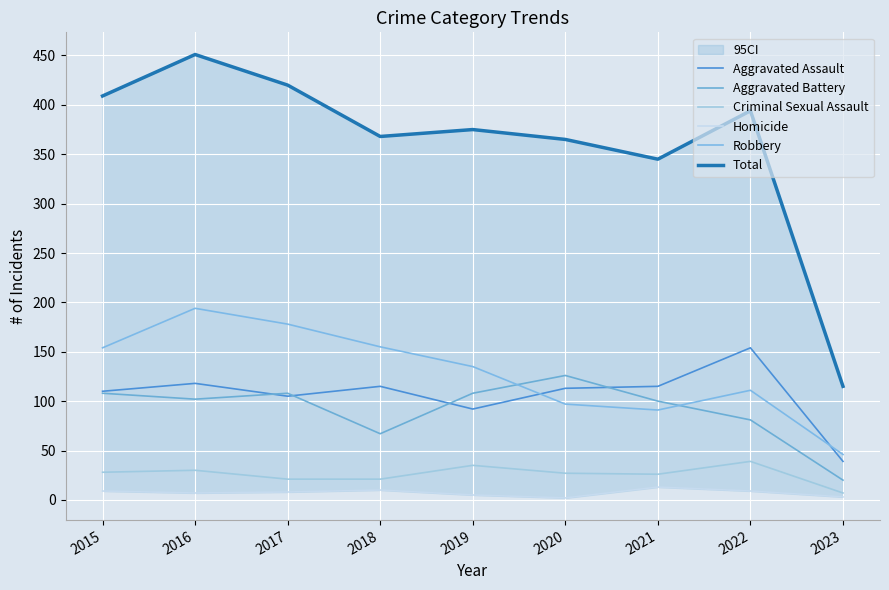

True or false: Homicide and Robbery cross at least once.

False